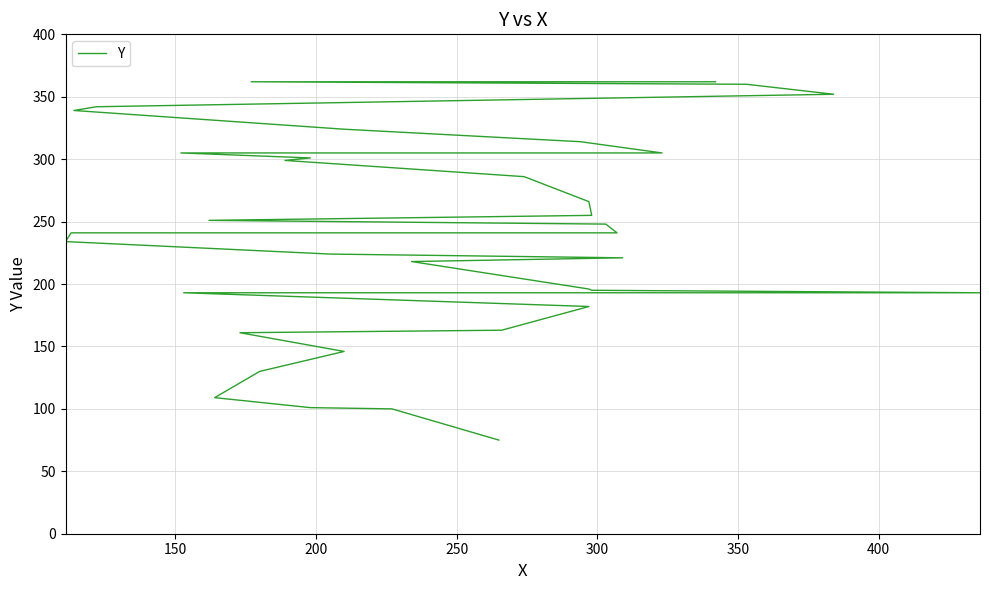

What is the value of the 7th point from the left?

161